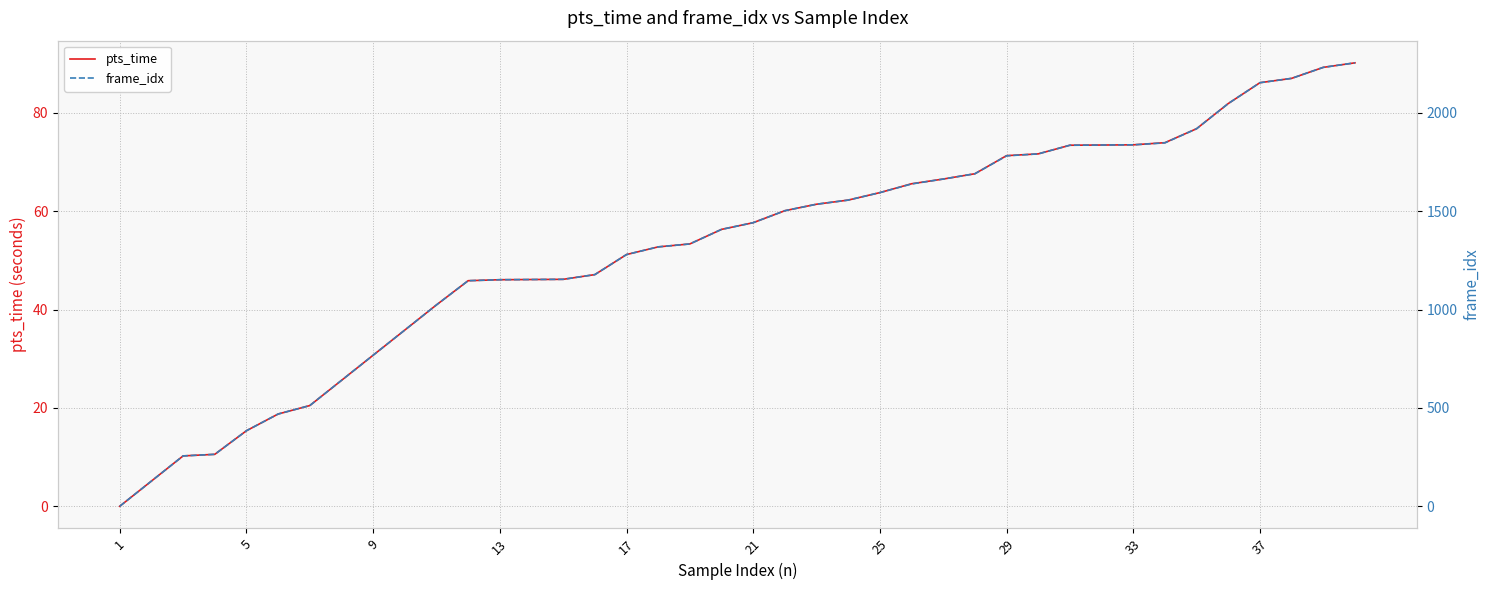

Reading left to right, transcribe all the data shown in this chart.

pts_time: 0.0	5.1	10.2	10.6	15.4	18.8	20.5	25.6	30.7	35.8	41.0	45.9	46.1	46.1	46.2	47.1	51.2	52.8	53.4	56.3	57.7	60.1	61.4	62.3	63.8	65.6	66.6	67.6	71.3	71.7	73.4	73.5	73.5	74.0	76.8	81.9	86.2	87.0	89.3	90.2
frame_idx: 0.0	128.0	256.0	264.0	384.0	469.0	512.0	640.0	768.0	896.0	1024.0	1147.0	1152.0	1153.0	1154.0	1178.0	1280.0	1319.0	1334.0	1408.0	1442.0	1503.0	1536.0	1557.0	1595.0	1639.0	1664.0	1691.0	1782.0	1792.0	1836.0	1837.0	1838.0	1848.0	1920.0	2048.0	2154.0	2176.0	2232.0	2255.0